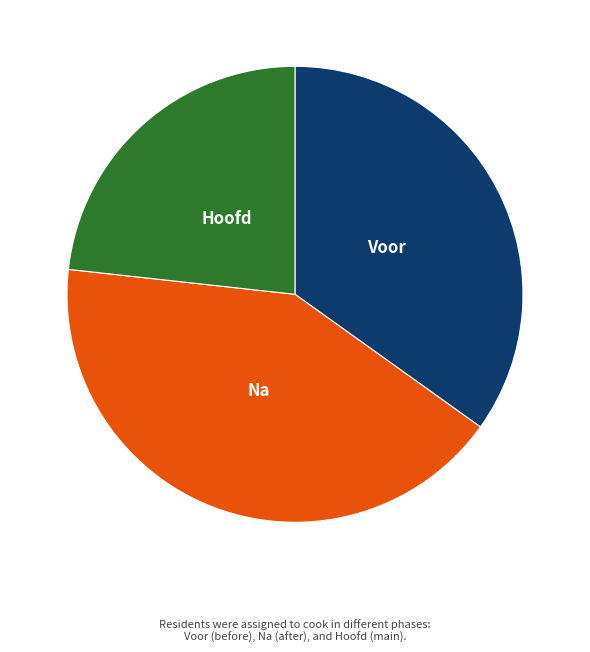

Is there any slice that represents more than half of the pie?

No